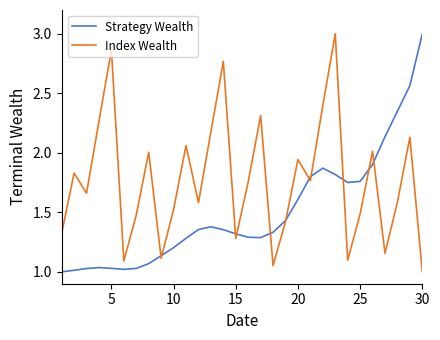

List the series in order of their overall mean, highest first.

Index Wealth, Strategy Wealth